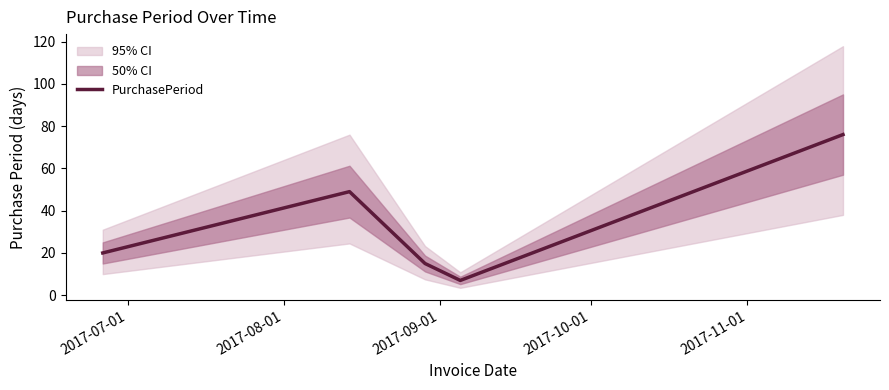

How many points are lower than both their immediate neighbors (excluding endpoints)?

1